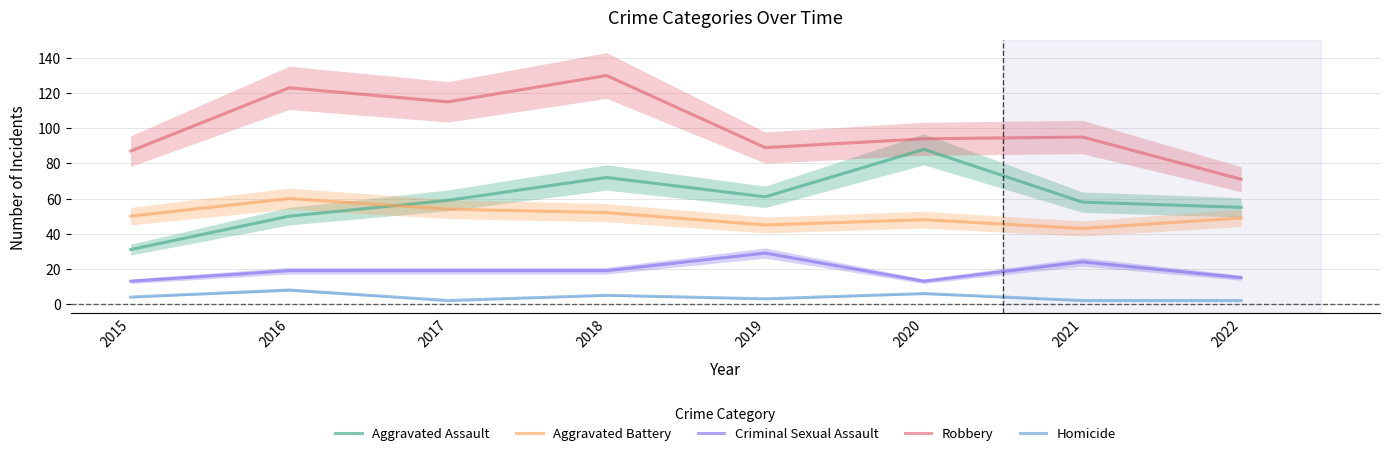

Is this an area chart (filled region under the line)?

No